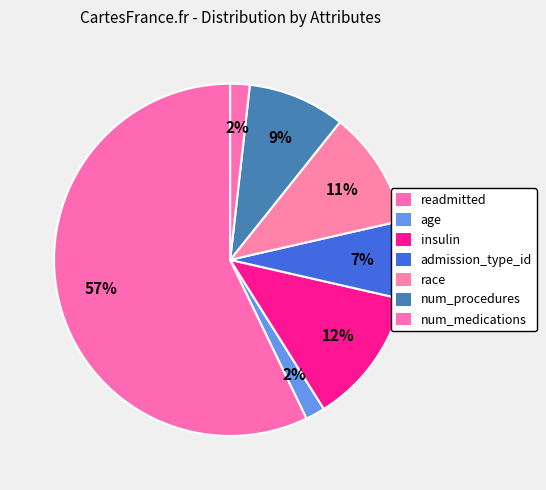

How many segments does this pie chart have?

7